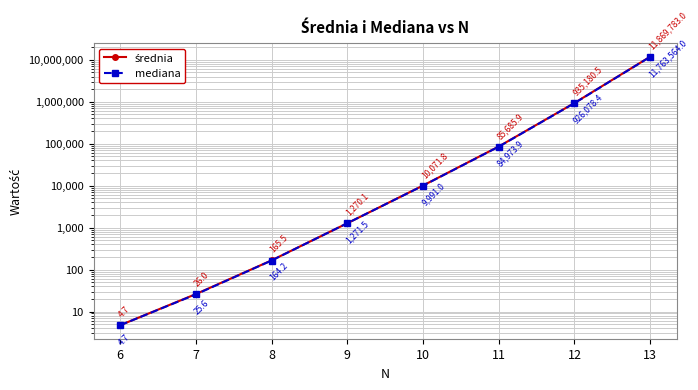

Is this an area chart (filled region under the line)?

No